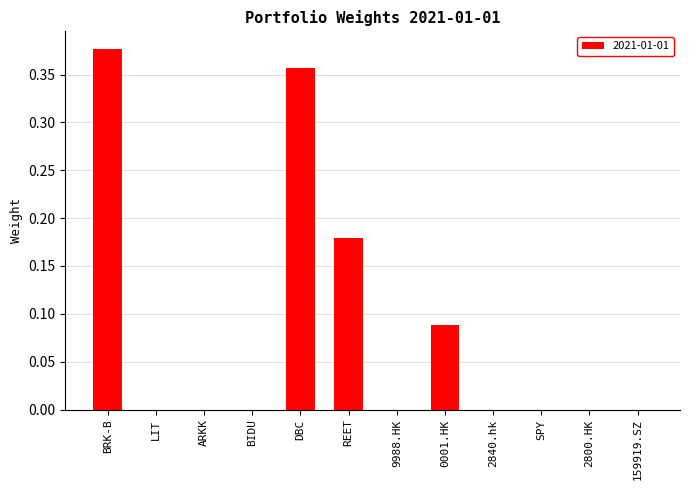

Count the values in the range 0 to 1.

12